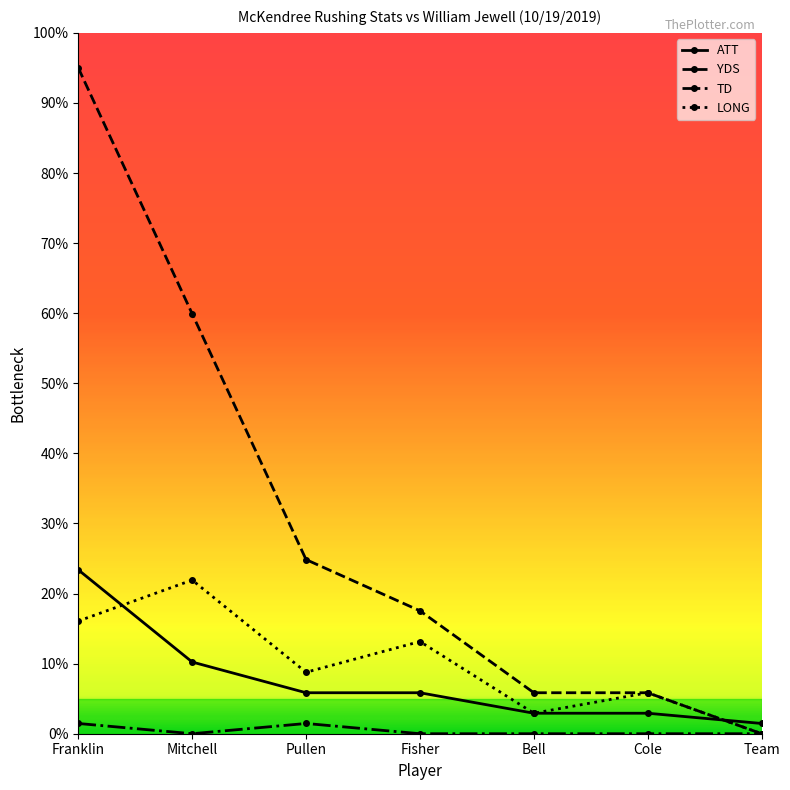

Rank the series at Mitchell from highest to lowest value.

YDS, LONG, ATT, TD